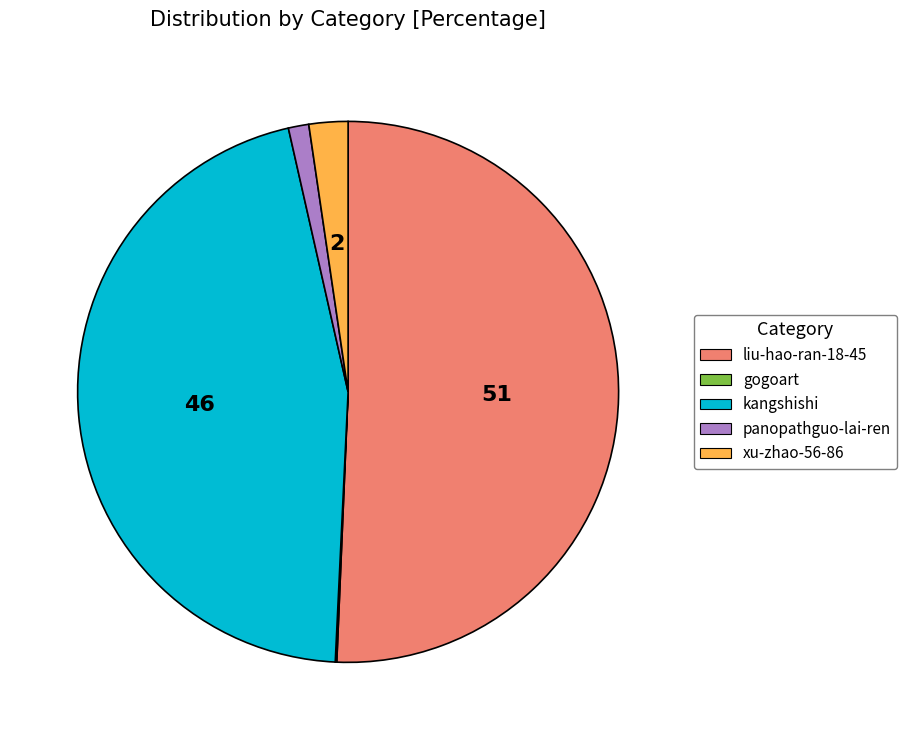

Which category has the biggest portion of the pie?

liu-hao-ran-18-45